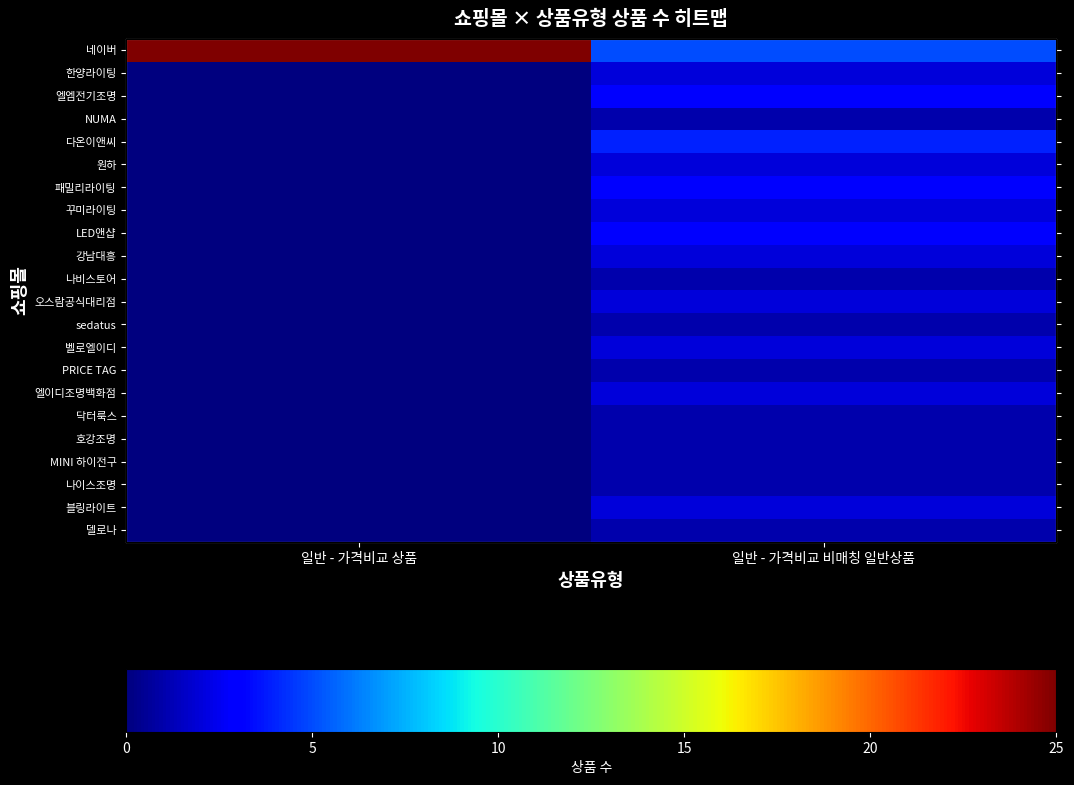

Where is 닥터룩스 nearest to the value 0?

일반 - 가격비교 상품